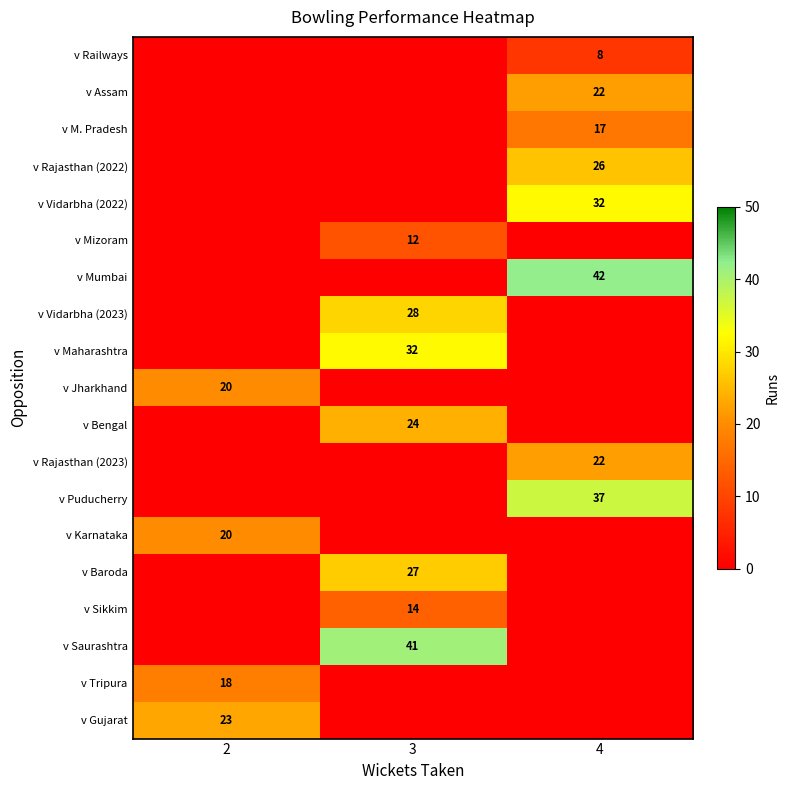

What is the sum of all row_17 values?

18